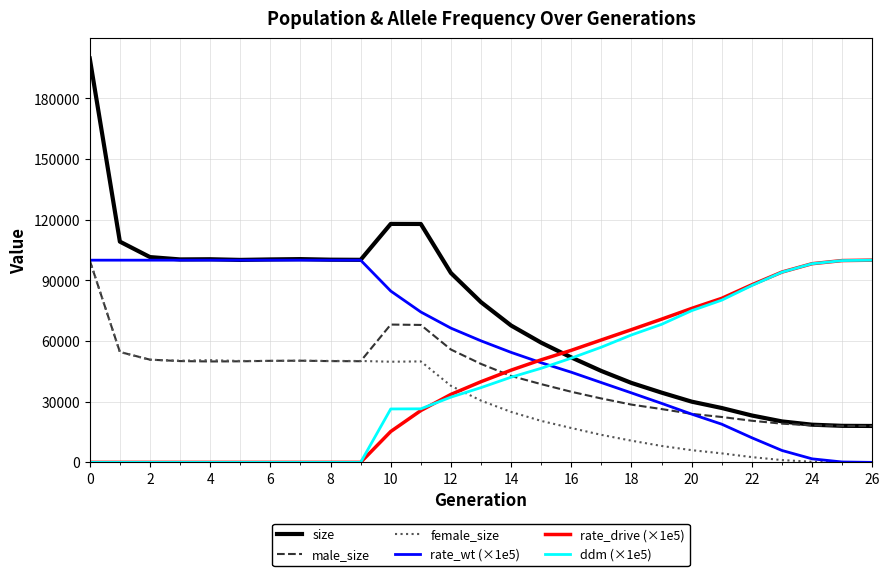

What is the maximum value for size?

199764.0